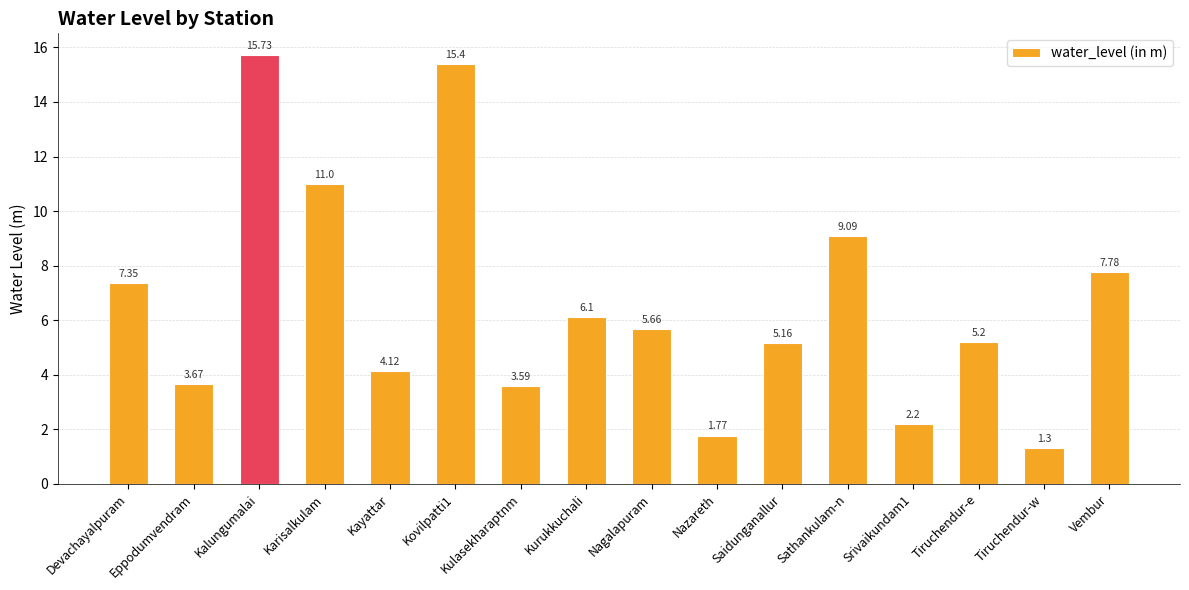

Approximately how many times larger is the value at Vembur compared to Srivaikundam1?

3.5